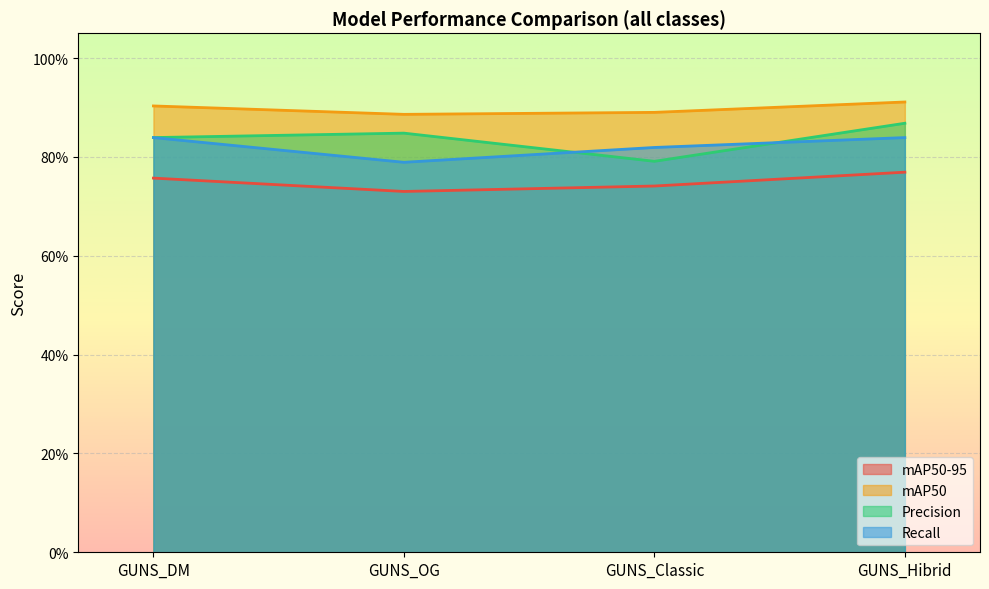

True or false: Precision has more than 0 points higher than both neighbors.

True